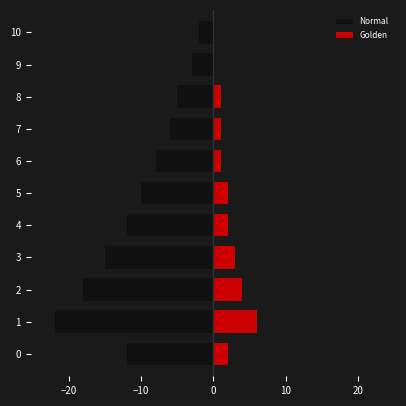

Which series has the largest total across all categories?

Golden